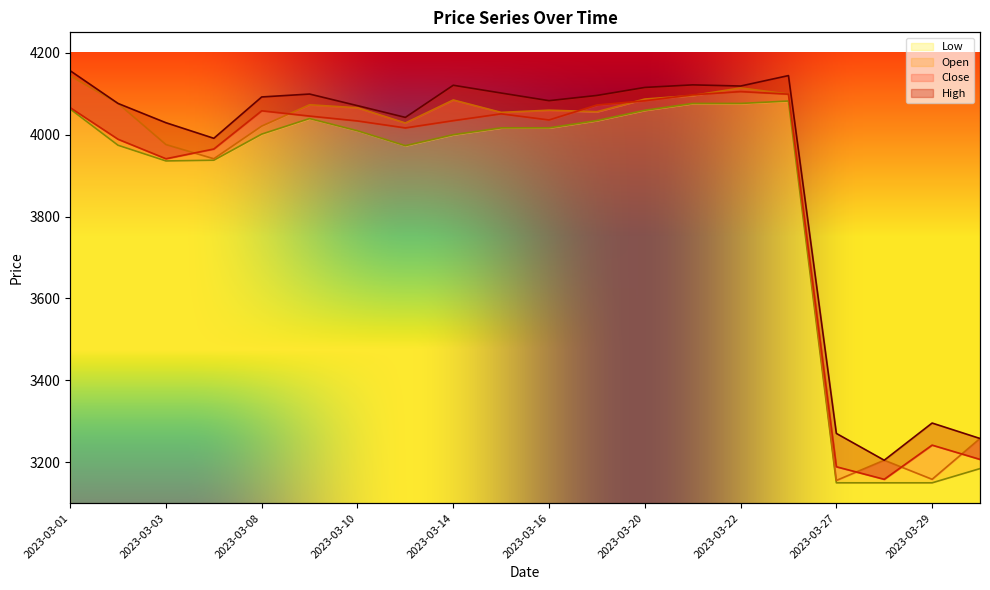

How many interior local valleys does the Close series have?

4